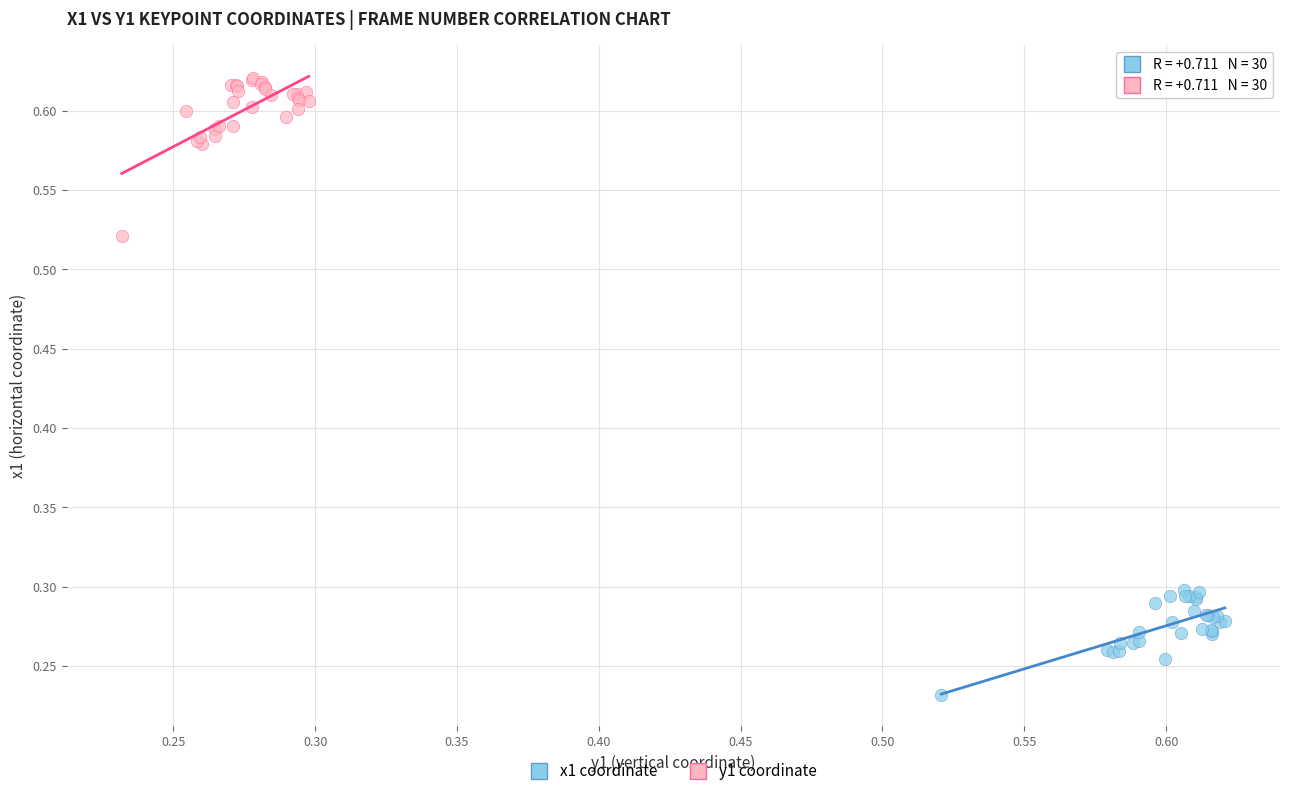

Which series reaches the minimum Y coordinate?

x1 coordinate